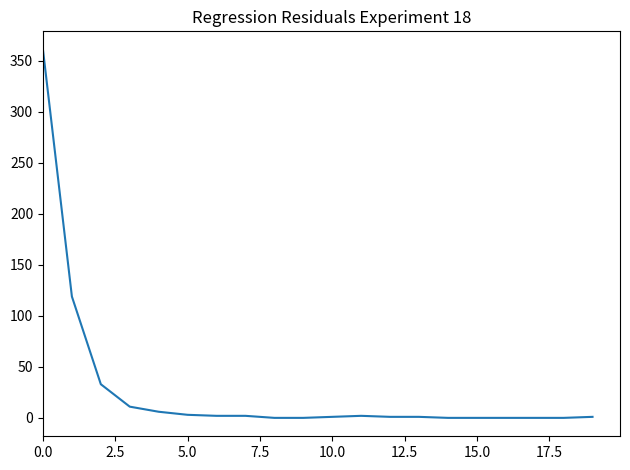

What is the difference between the maximum and minimum values?

361